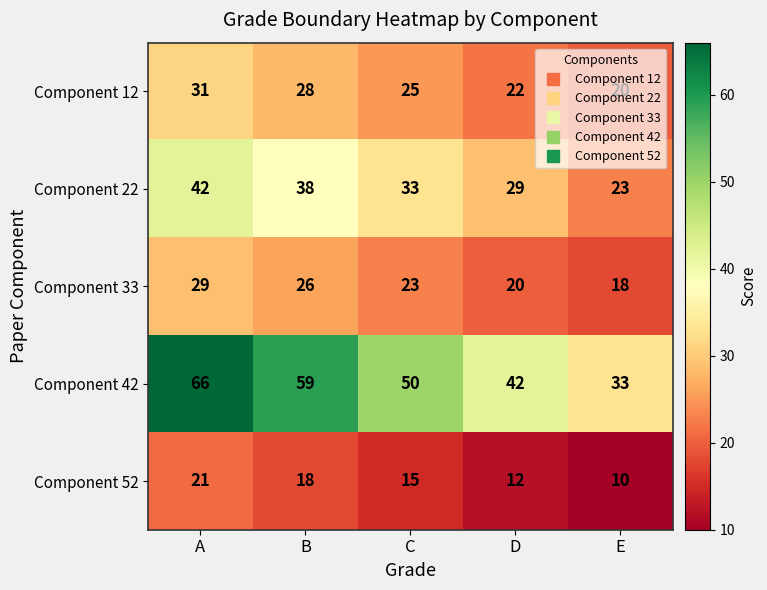

The value of Component 22 at C is 16. True or false?

False